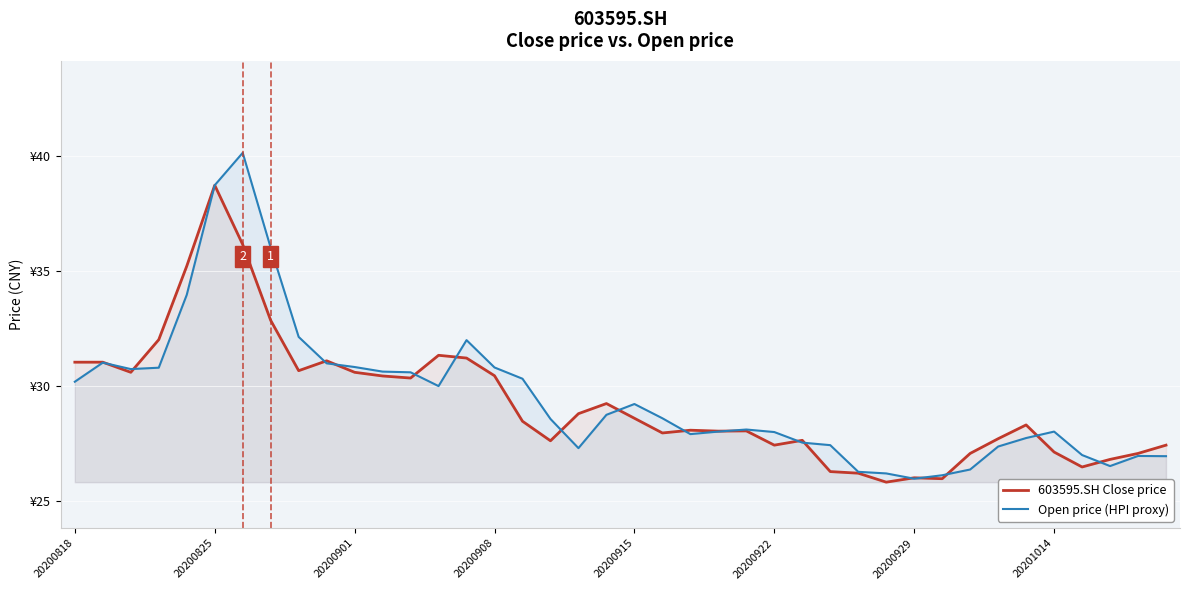

The value of 603595.SH Close price at 34 is 18.3. True or false?

False